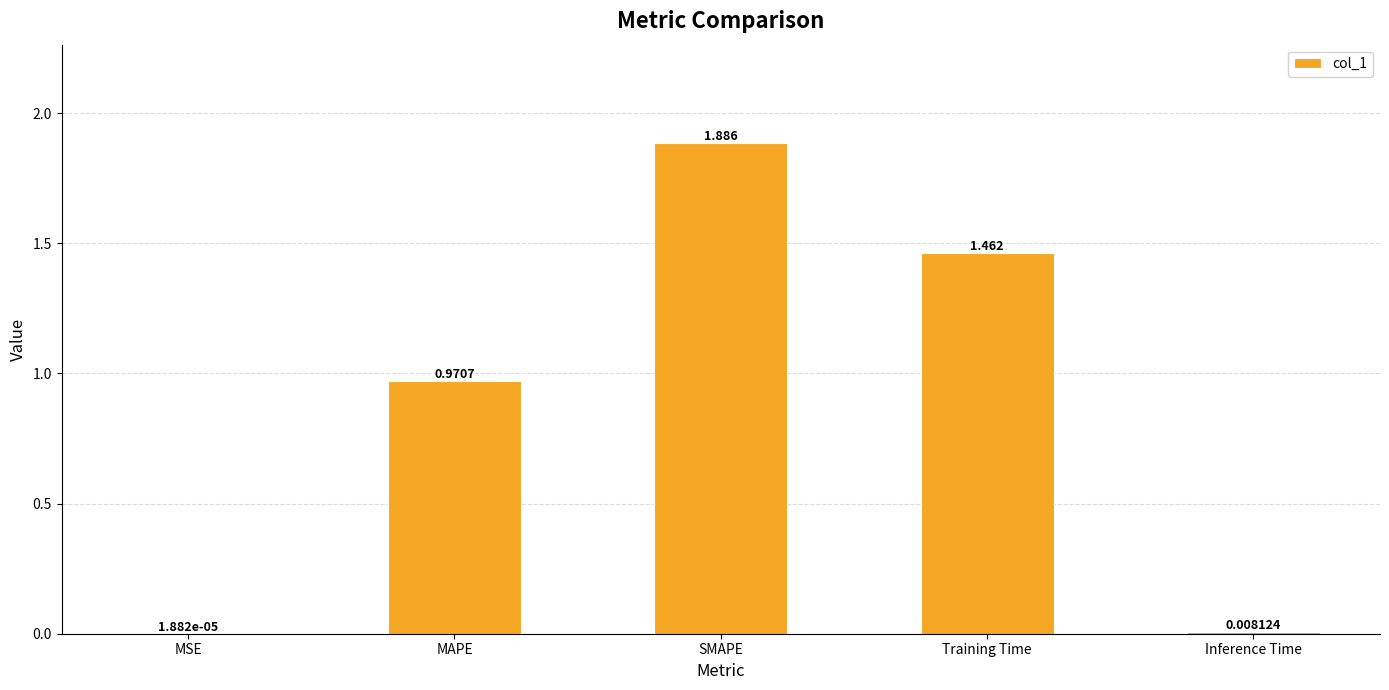

At which label is the value closest to 0?

MSE